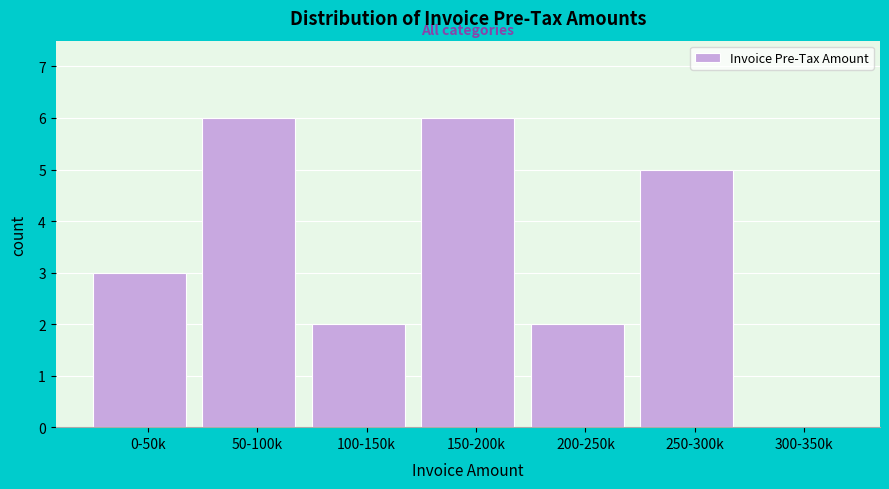

Reading left to right, what are all the values shown in this chart?

0-50k=3	50-100k=6	100-150k=2	150-200k=6	200-250k=2	250-300k=5	300-350k=0